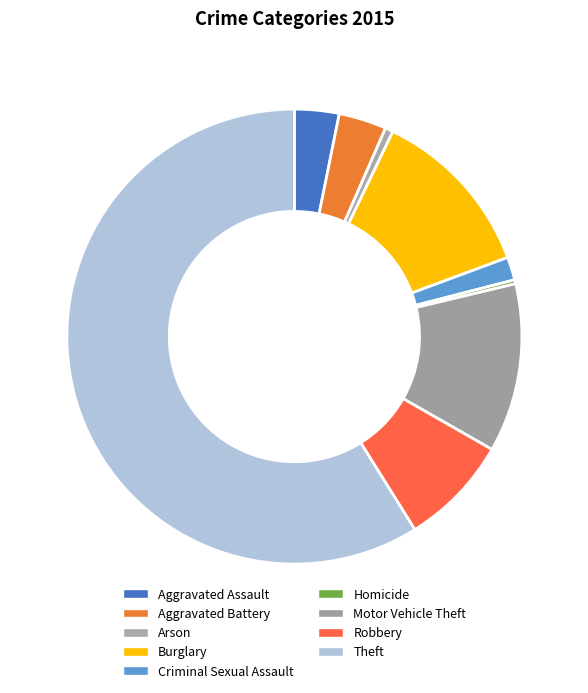

Does Theft account for over 50% of the chart?

Yes